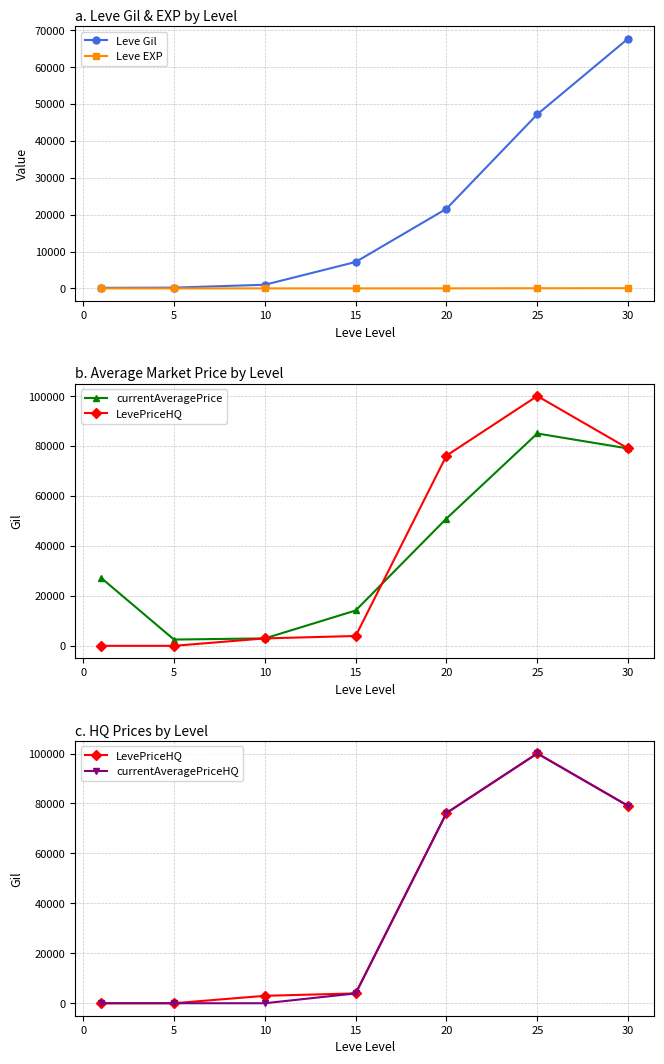

Which series has the largest total across all categories?

LevePriceHQ